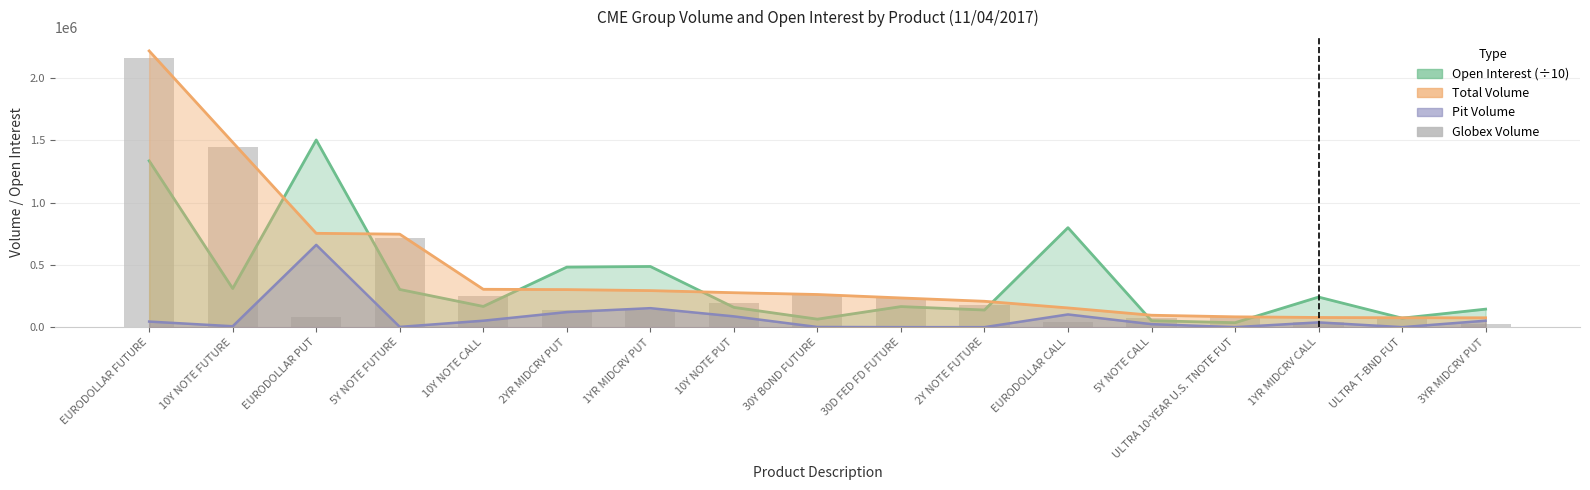

Where does the data first go above 141229?

EURODOLLAR FUTURE